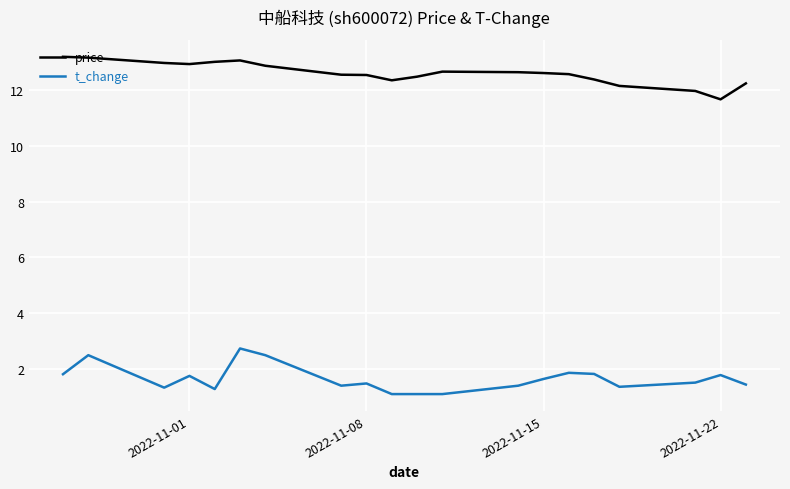

Which series has the largest total across all categories?

price